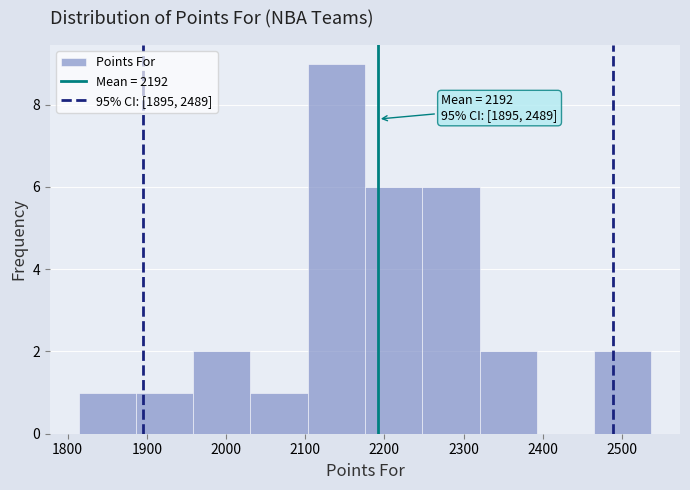

Which range on the x-axis has the tallest bar?

2100 to 2180